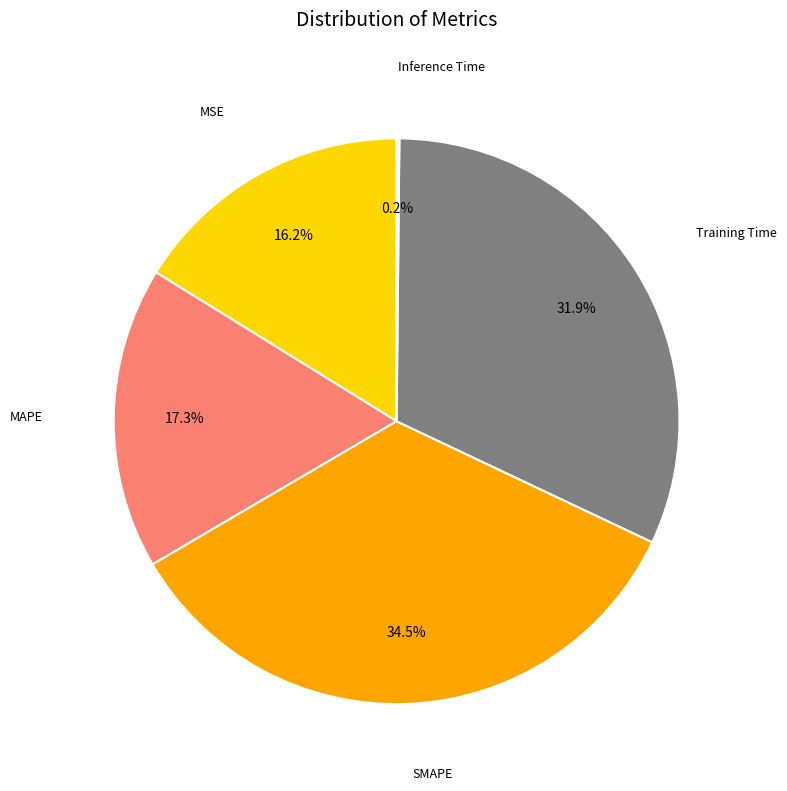

Is there any slice that represents more than half of the pie?

No